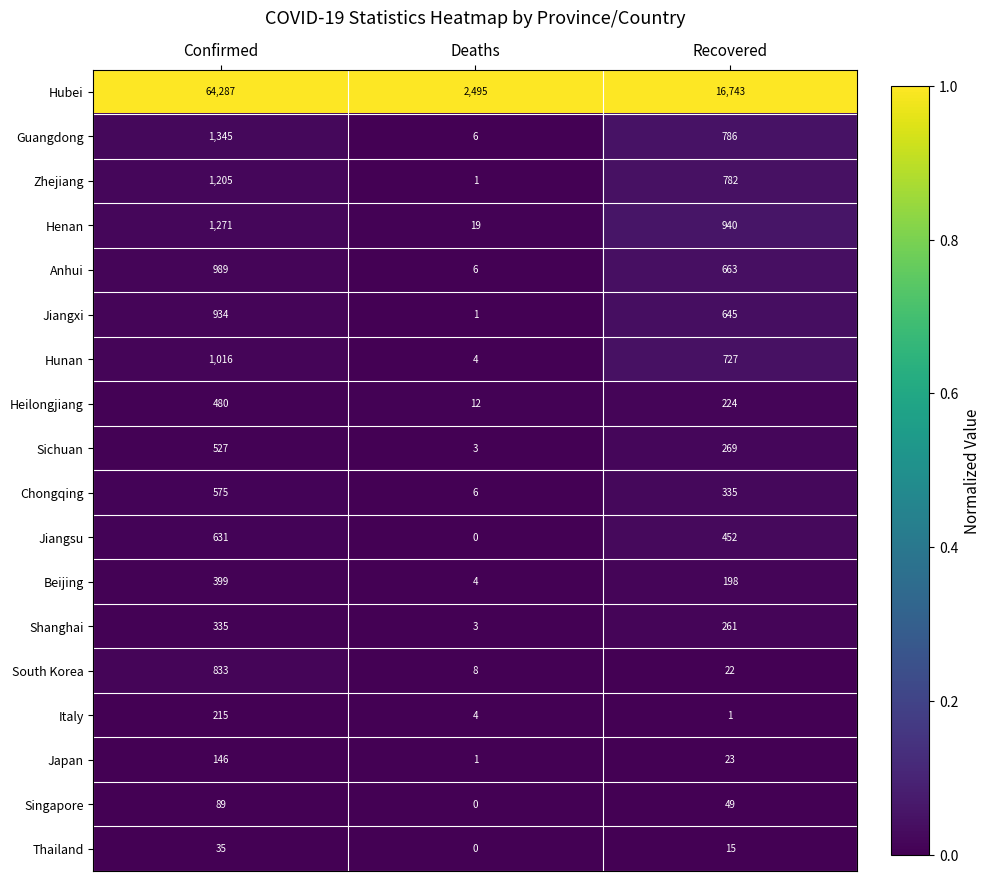

What value does the Henan series have at Recovered, to the nearest 100?

900